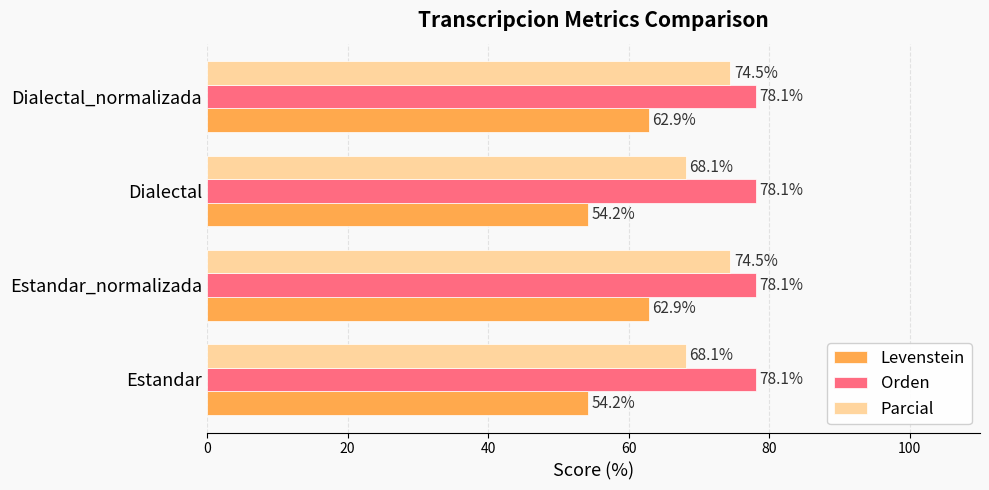

Between Estandar and Estandar_normalizada, which series saw the biggest shift?

Levenstein